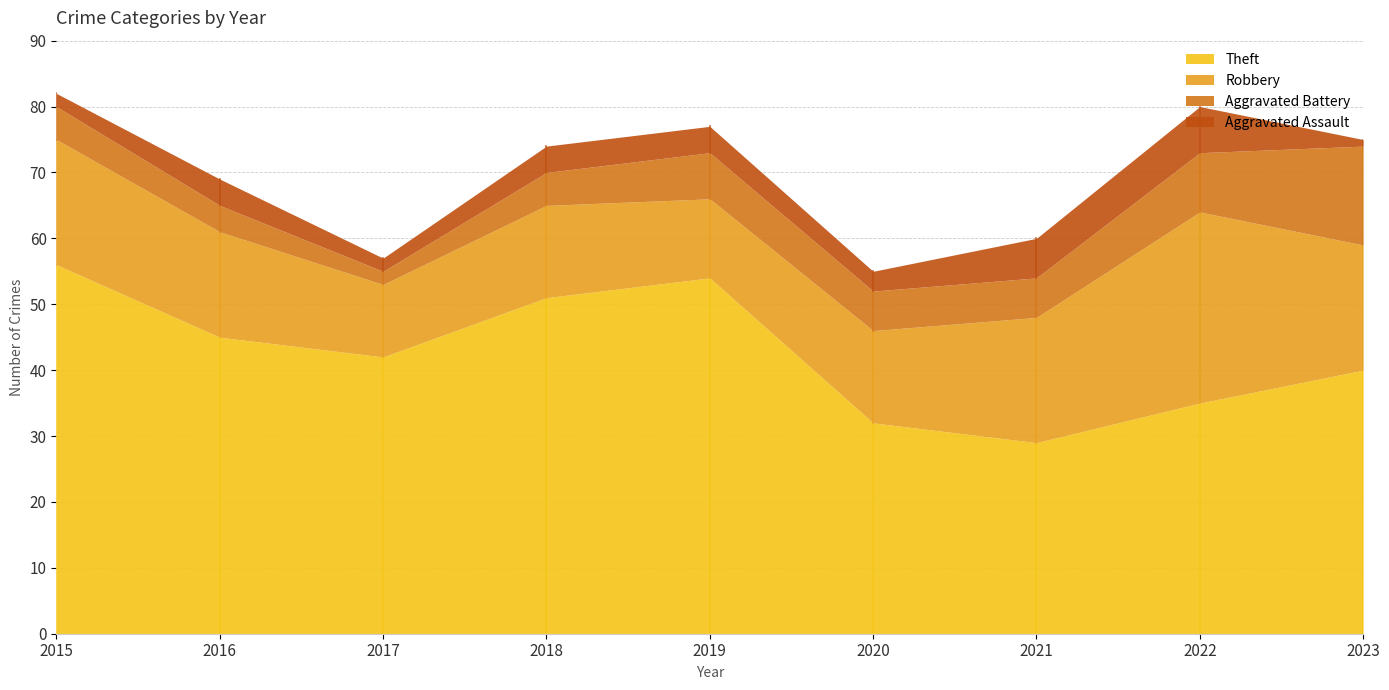

Between 2021 and 2015, which is larger?

2015